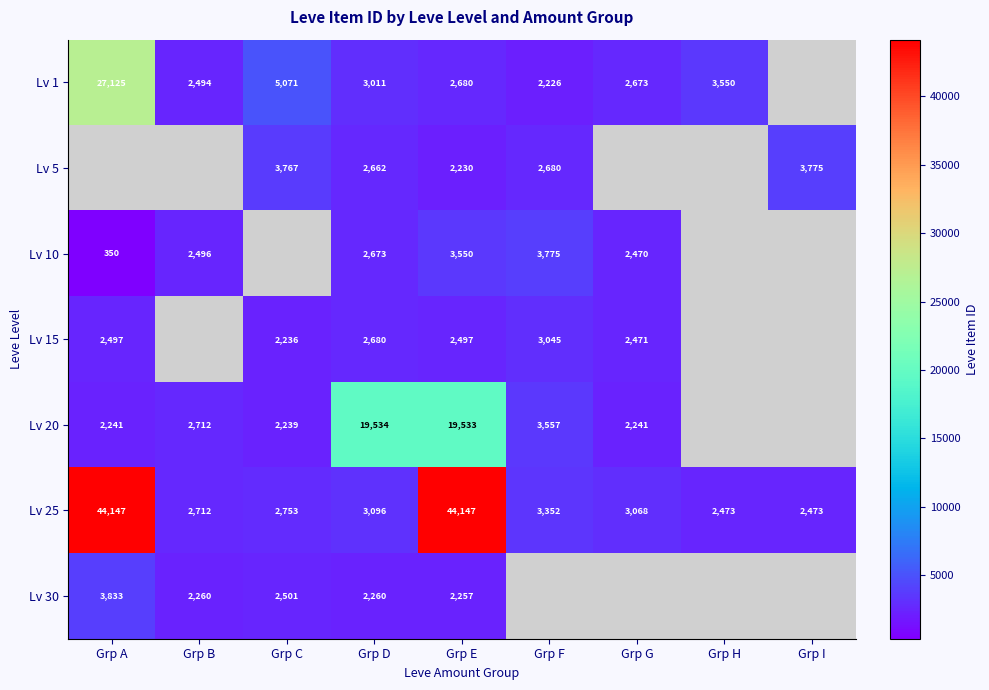

How many data points does each series have?

9